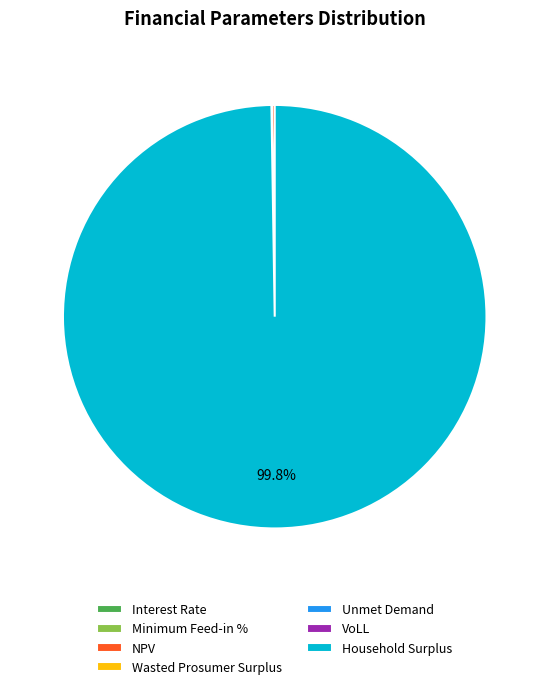

What is the largest slice in the pie chart?

Household Surplus